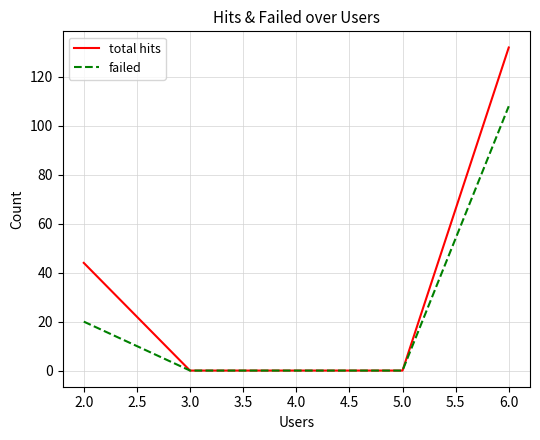

Reading left to right, extract all data points from this chart.

total hits: 44	0	0	0	132
failed: 20	0	0	0	108